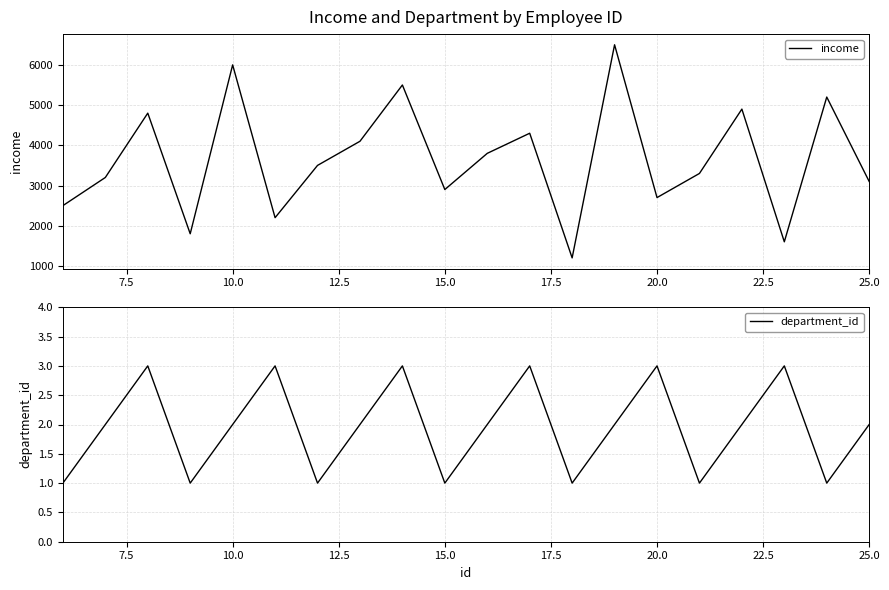

True or false: income and department_id cross at least once.

False